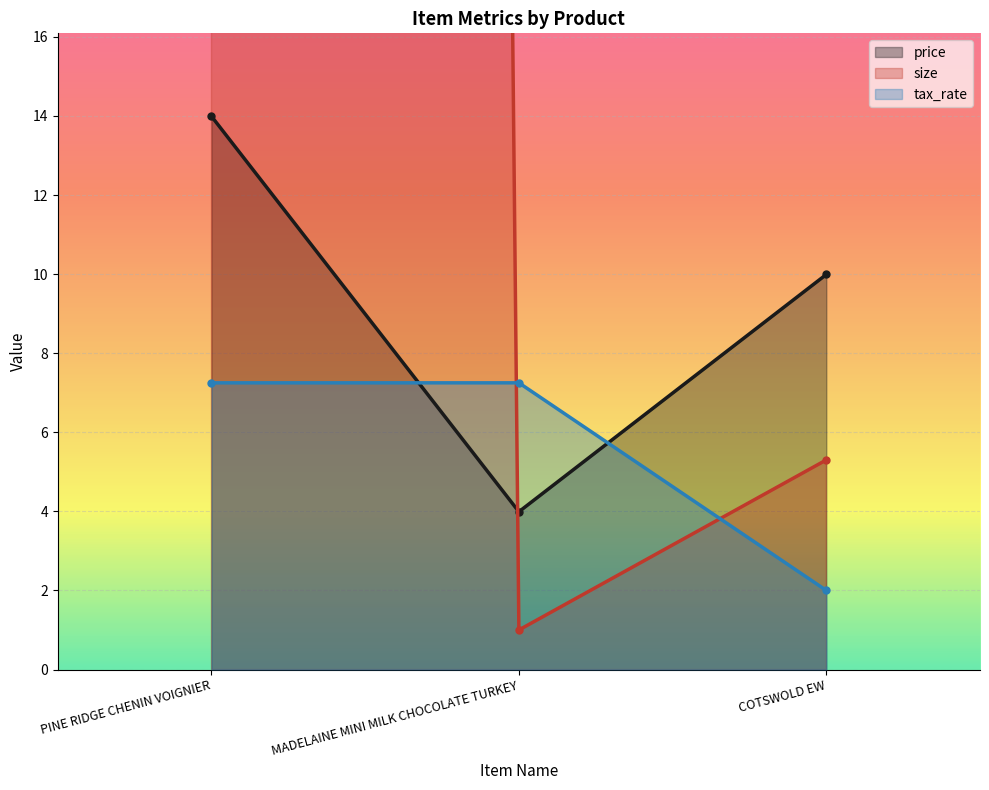

At which category does the chart reach its peak across all series?

PINE RIDGE CHENIN VOIGNIER